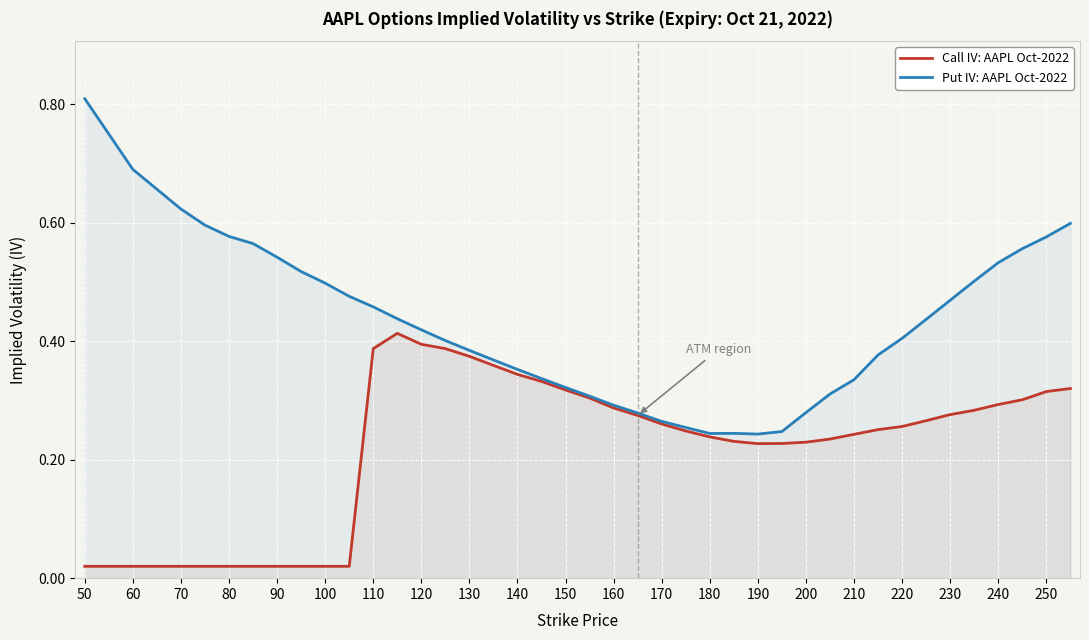

Is it true that Put IV: AAPL Oct-2022 equals 0.1 at 160?

False